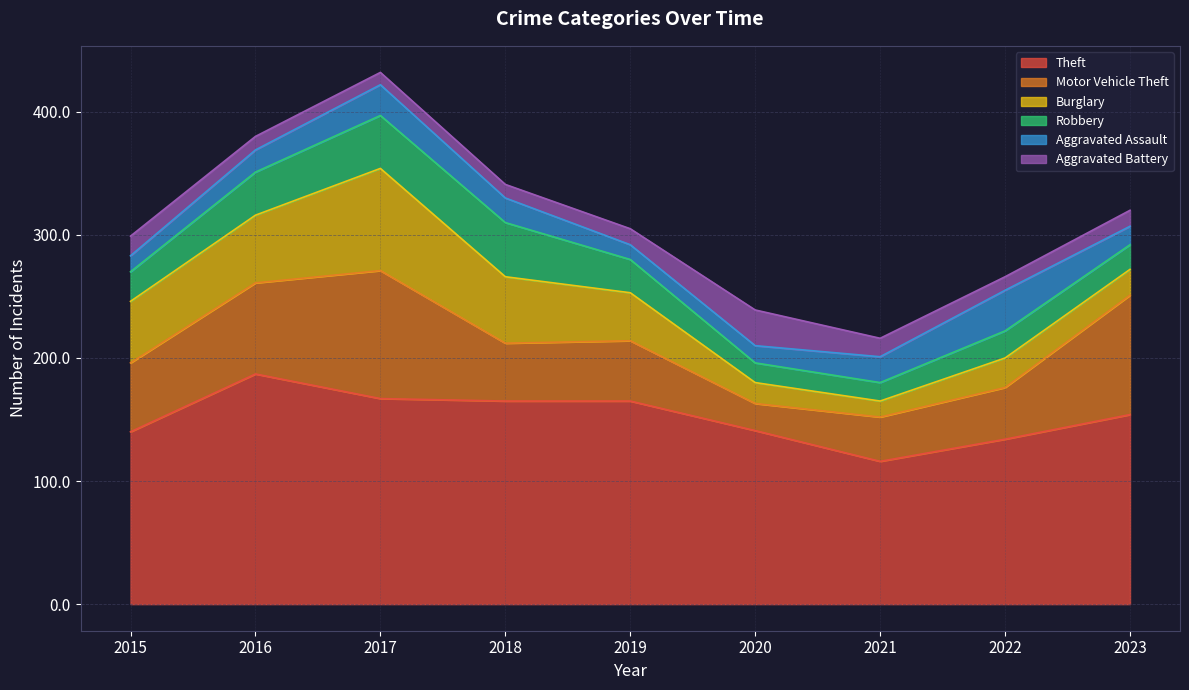

How many values in the Theft series exceed 154?

4